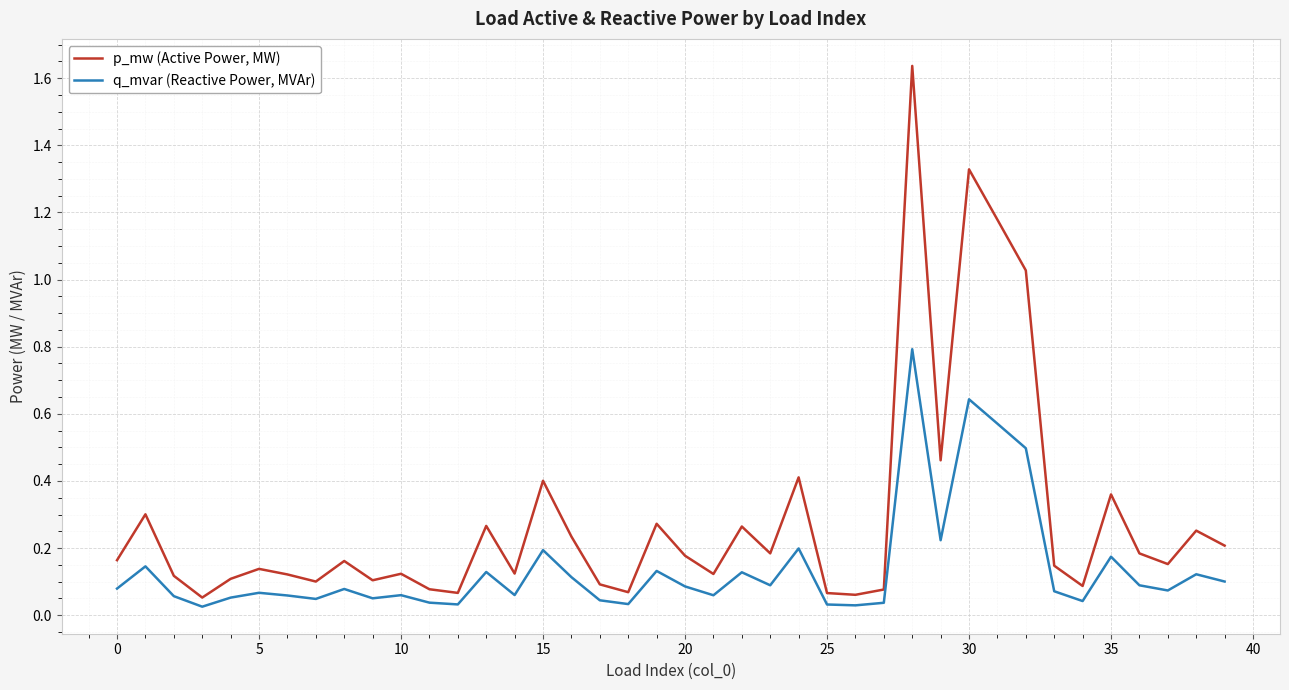

Rank the series by their average value, from lowest to highest.

q_mvar (Reactive Power, MVAr), p_mw (Active Power, MW)